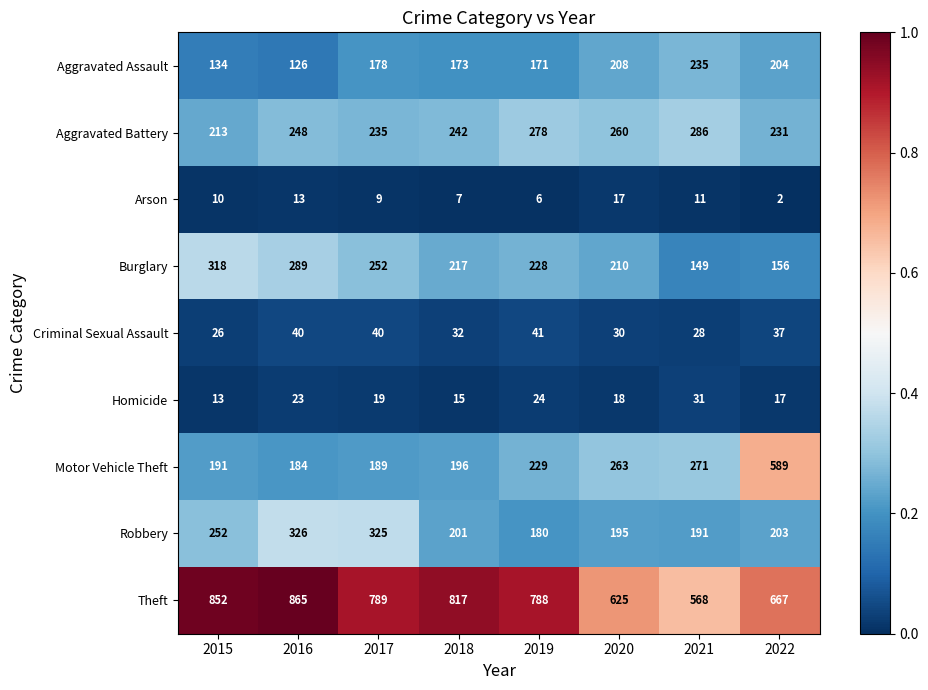

How many distinct data groups are displayed?

9